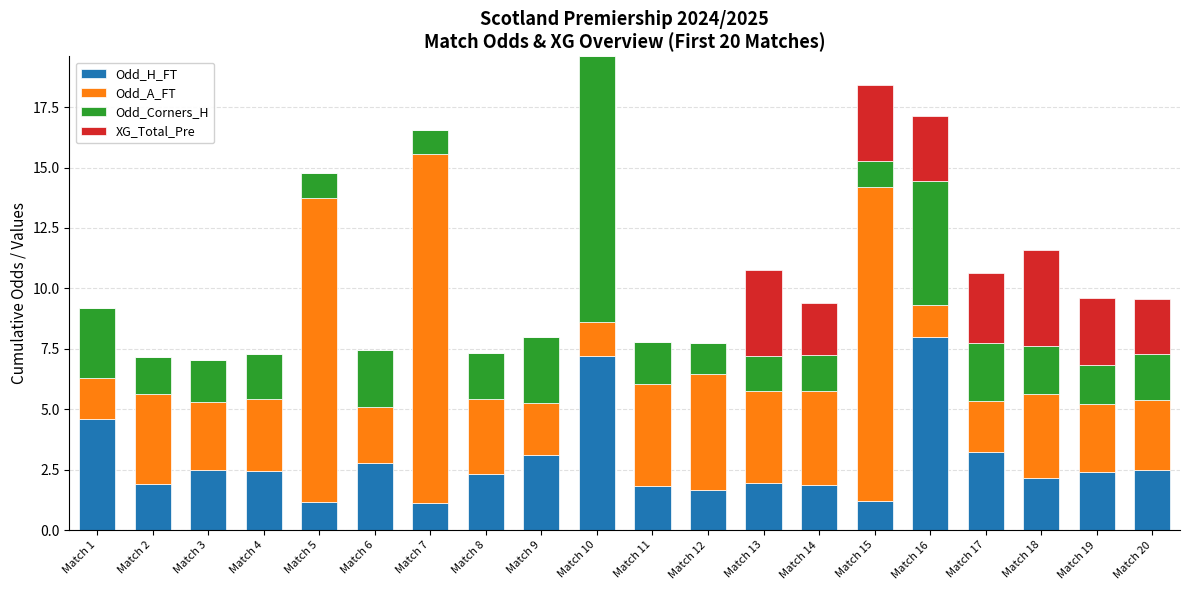

What is the total value across all series at Match 4?

7.3